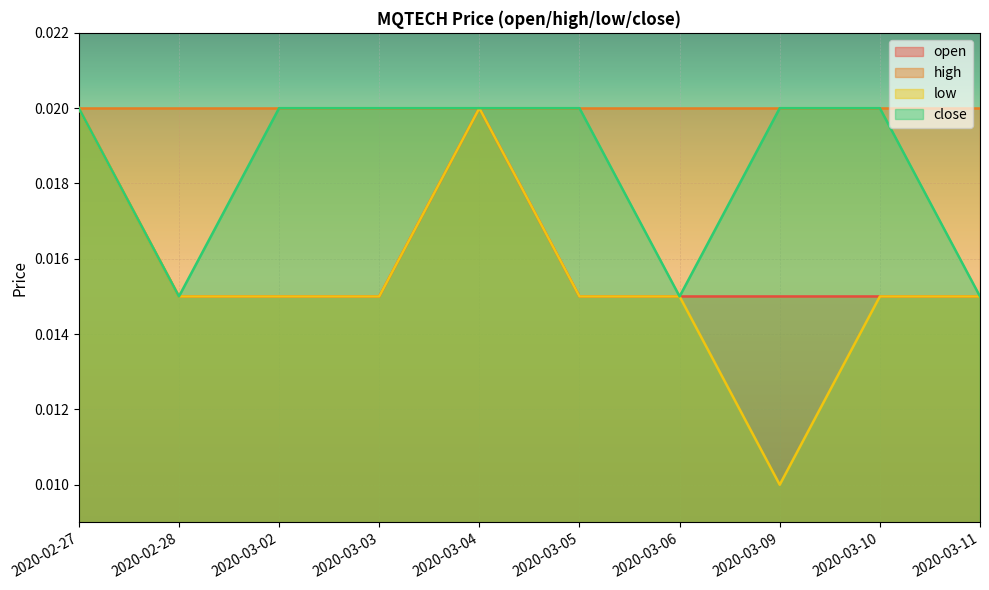

How many interior local peaks does the low series have?

1